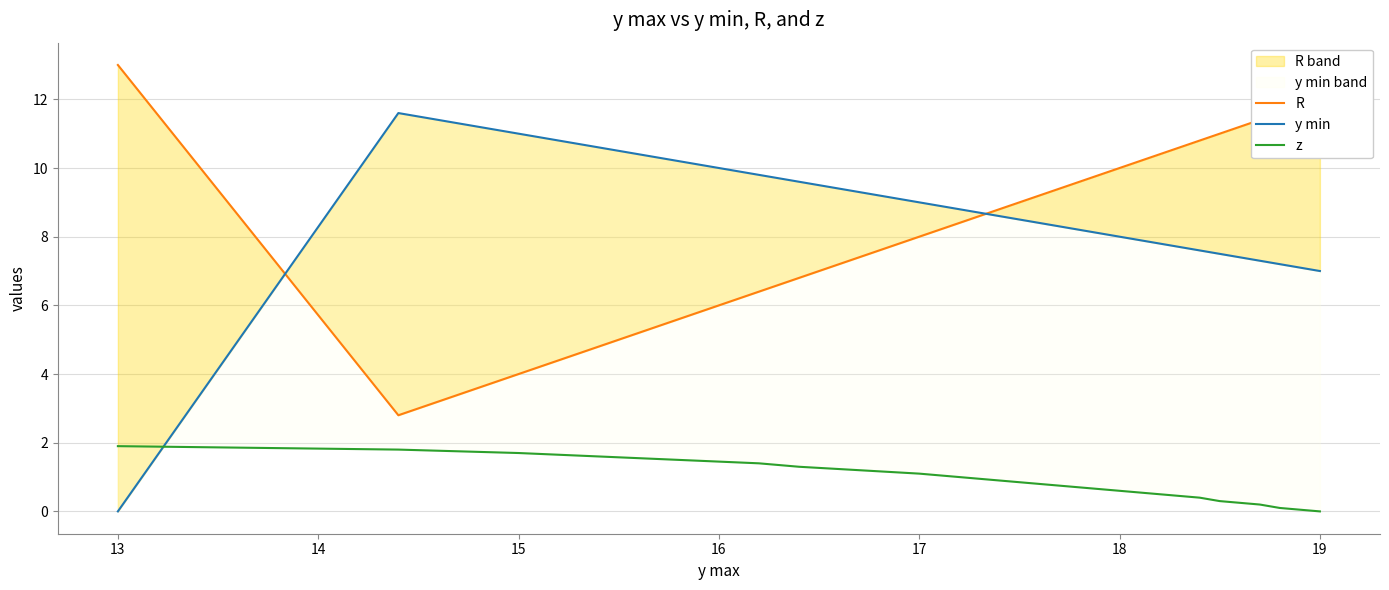

True or false: z and R intersect in this chart.

False